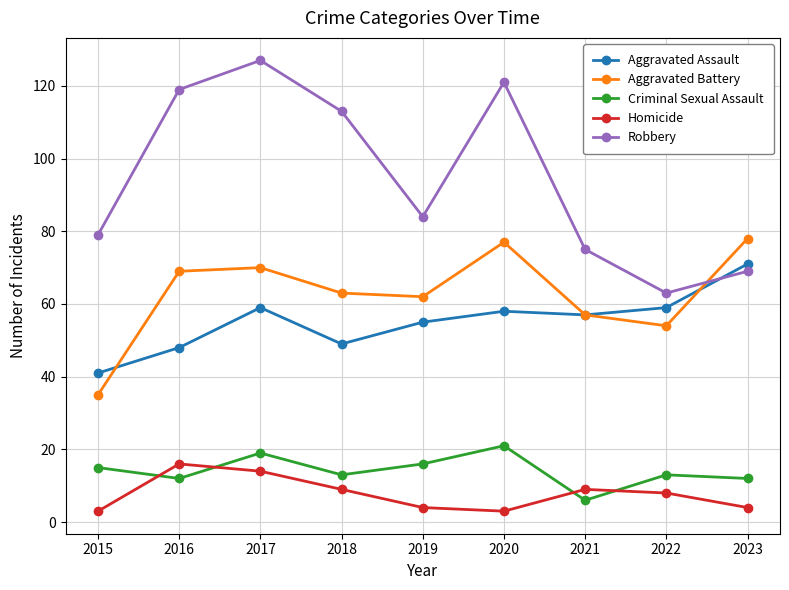

Is it true that Aggravated Battery equals 27 at 2022?

False